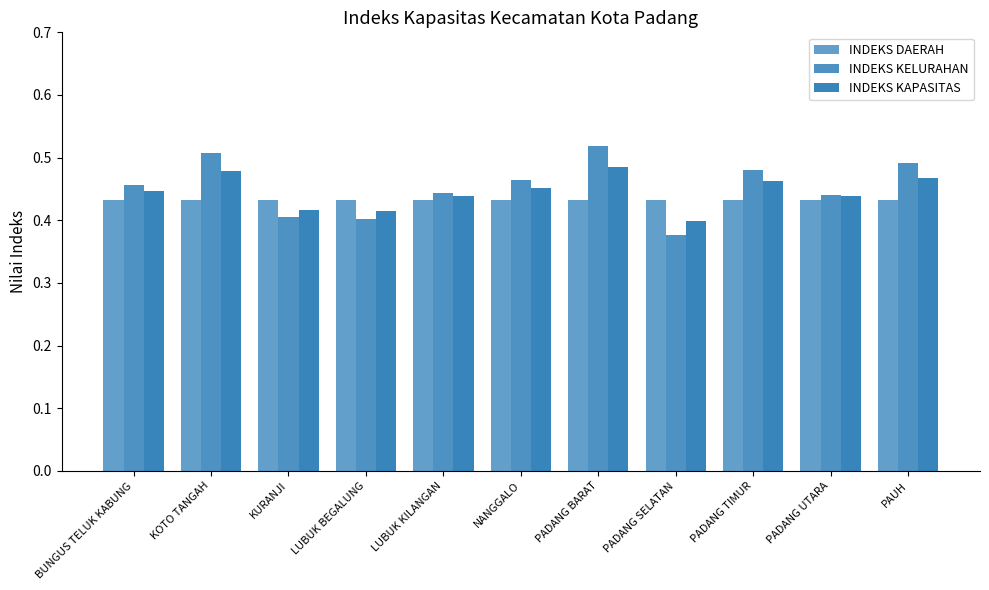

At how many categories does at least one series exceed 0?

11